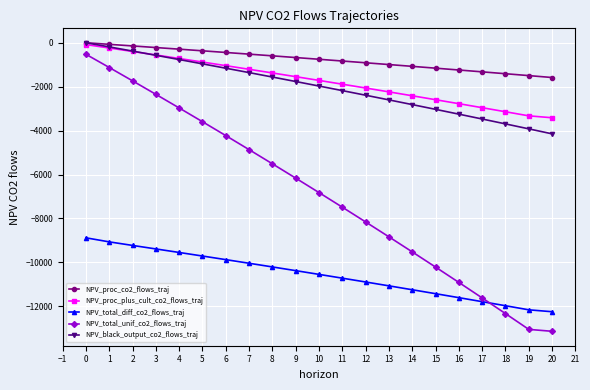

Which series has the widest spread of values?

NPV_total_unif_co2_flows_traj